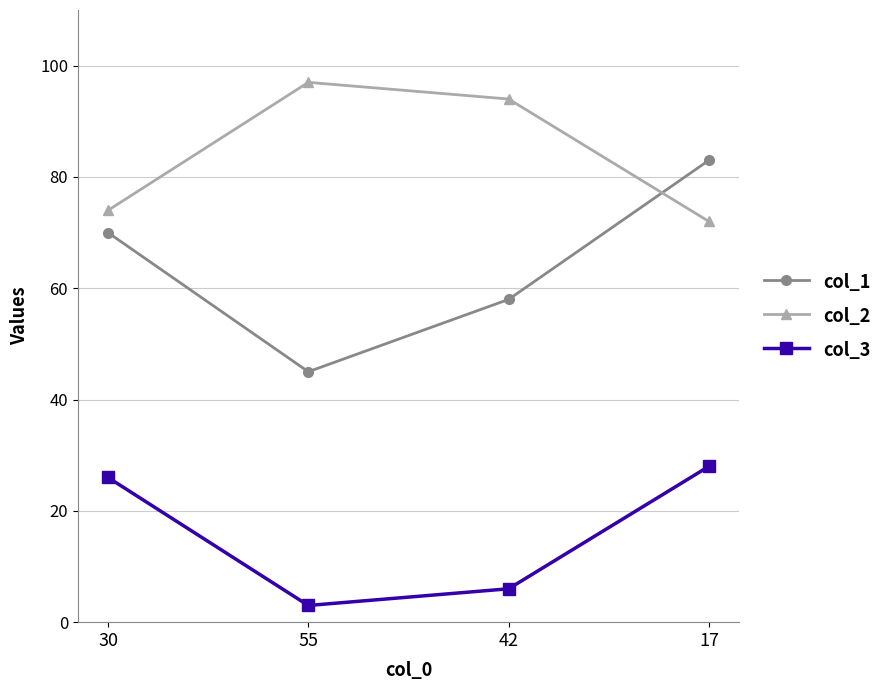

Which series has the largest range (max minus min)?

col_1